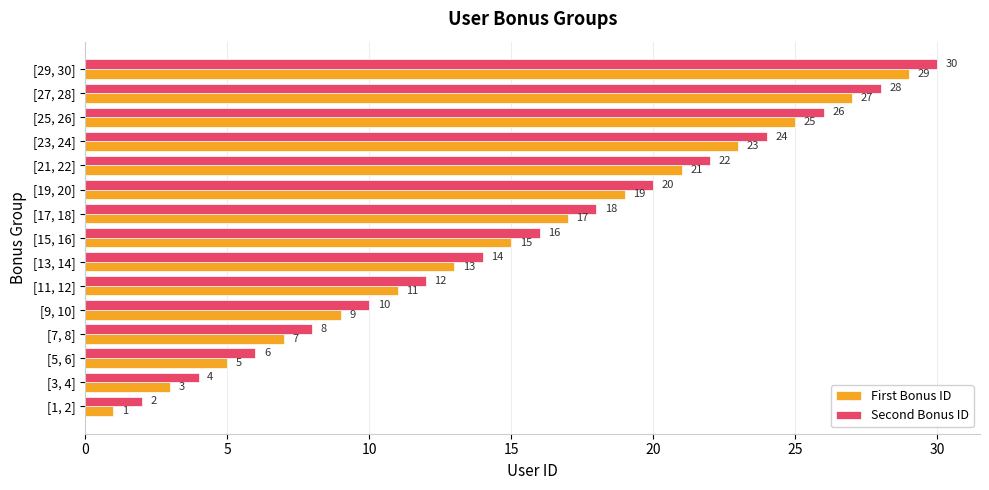

Which category has the highest value across all series?

[29, 30]